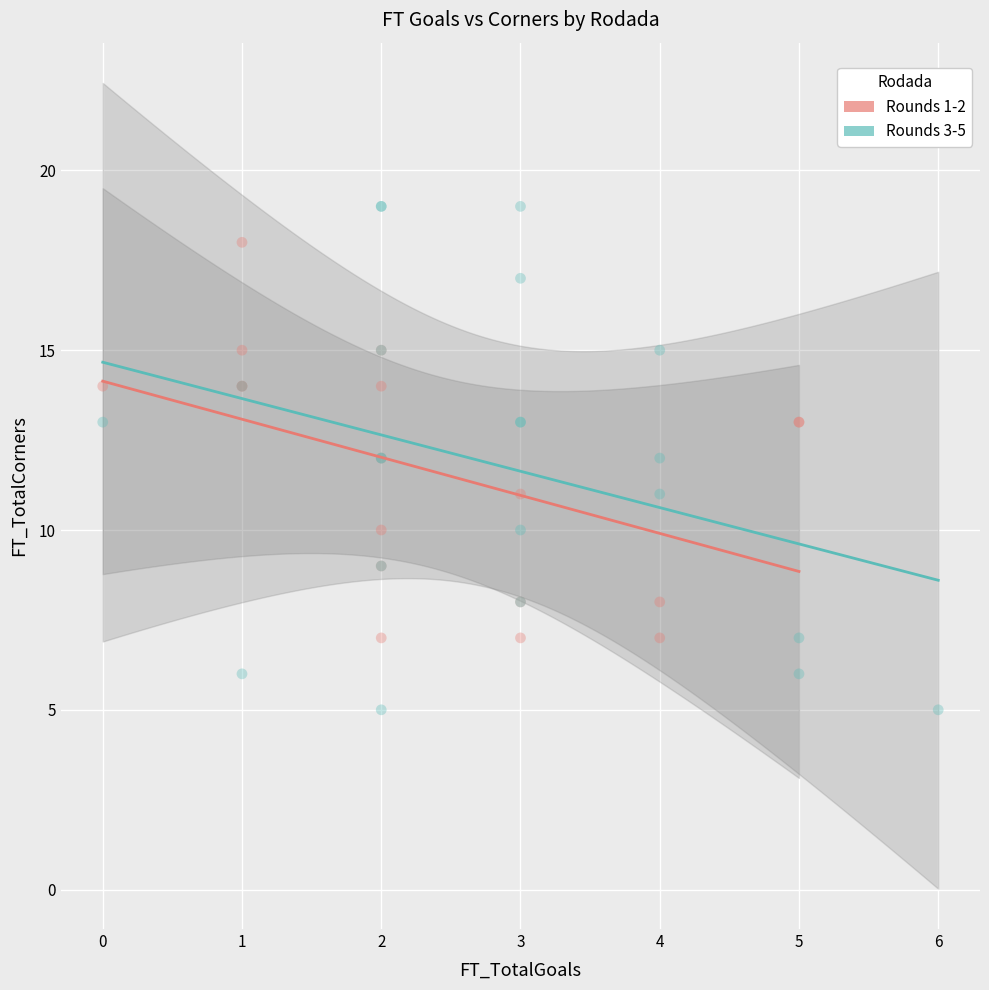

Which series reaches the minimum Y coordinate?

Rounds 3-5